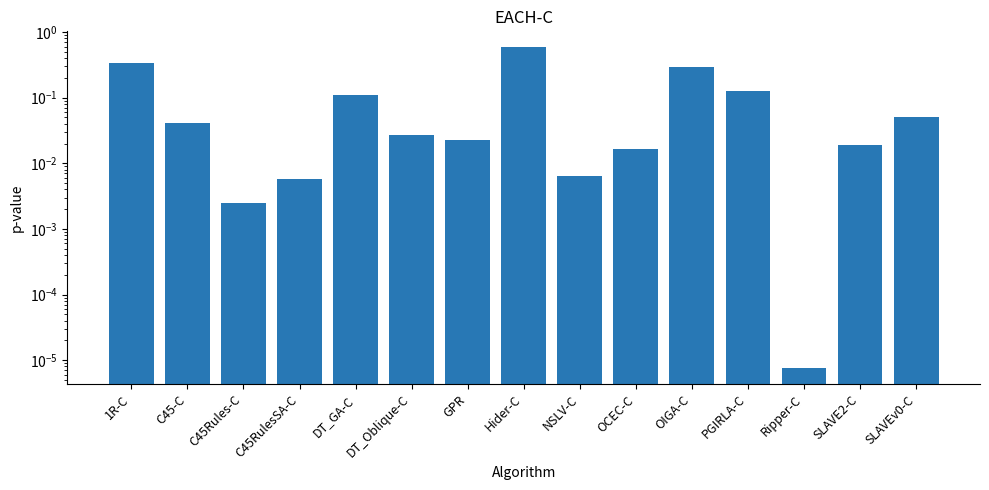

True or false: the data shows 0.0 at SLAVE2-C.

False